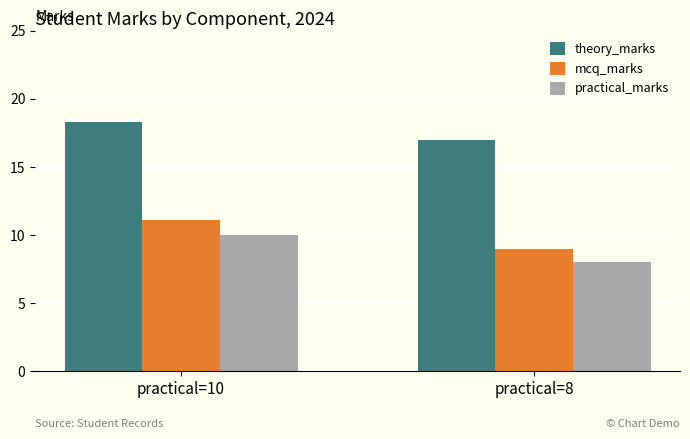

The theory_marks series shows 17.0 at practical=8. True or false?

True